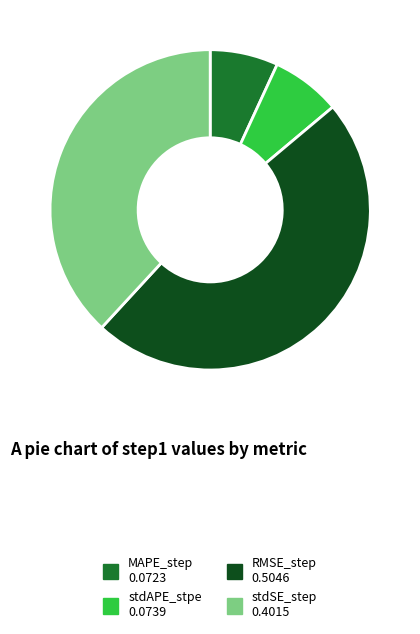

Does MAPE_step account for over 50% of the chart?

No